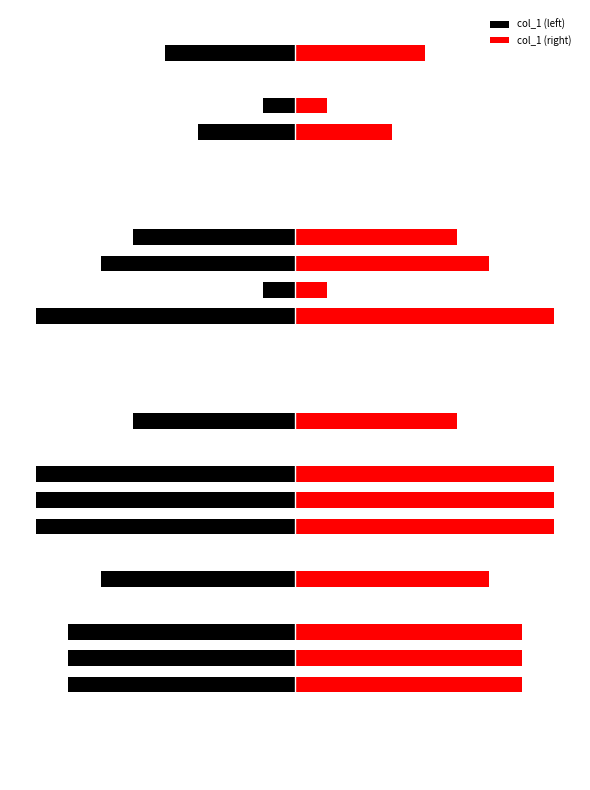

What is the sum of the col_1 (right) values at 4 and 13?

7